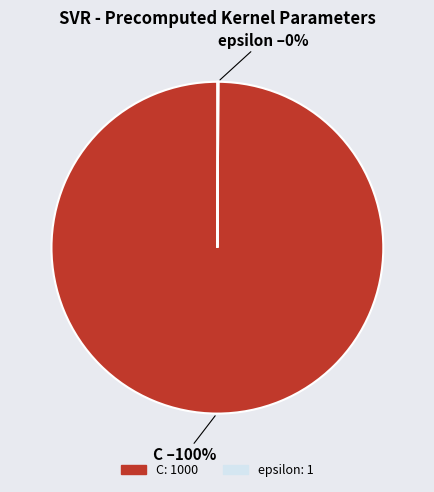

To the nearest percent, what is the difference between the largest and smallest slice percentages?

100%